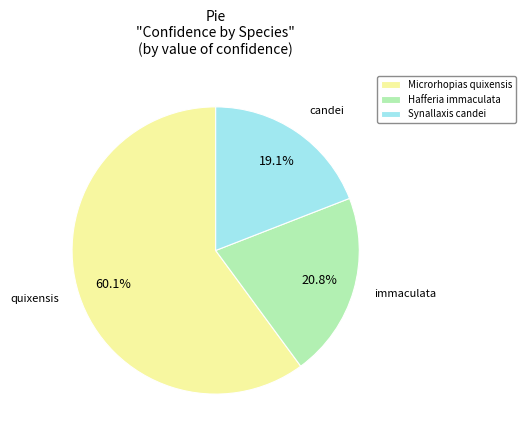

Which slice is the largest?

Microrhopias quixensis